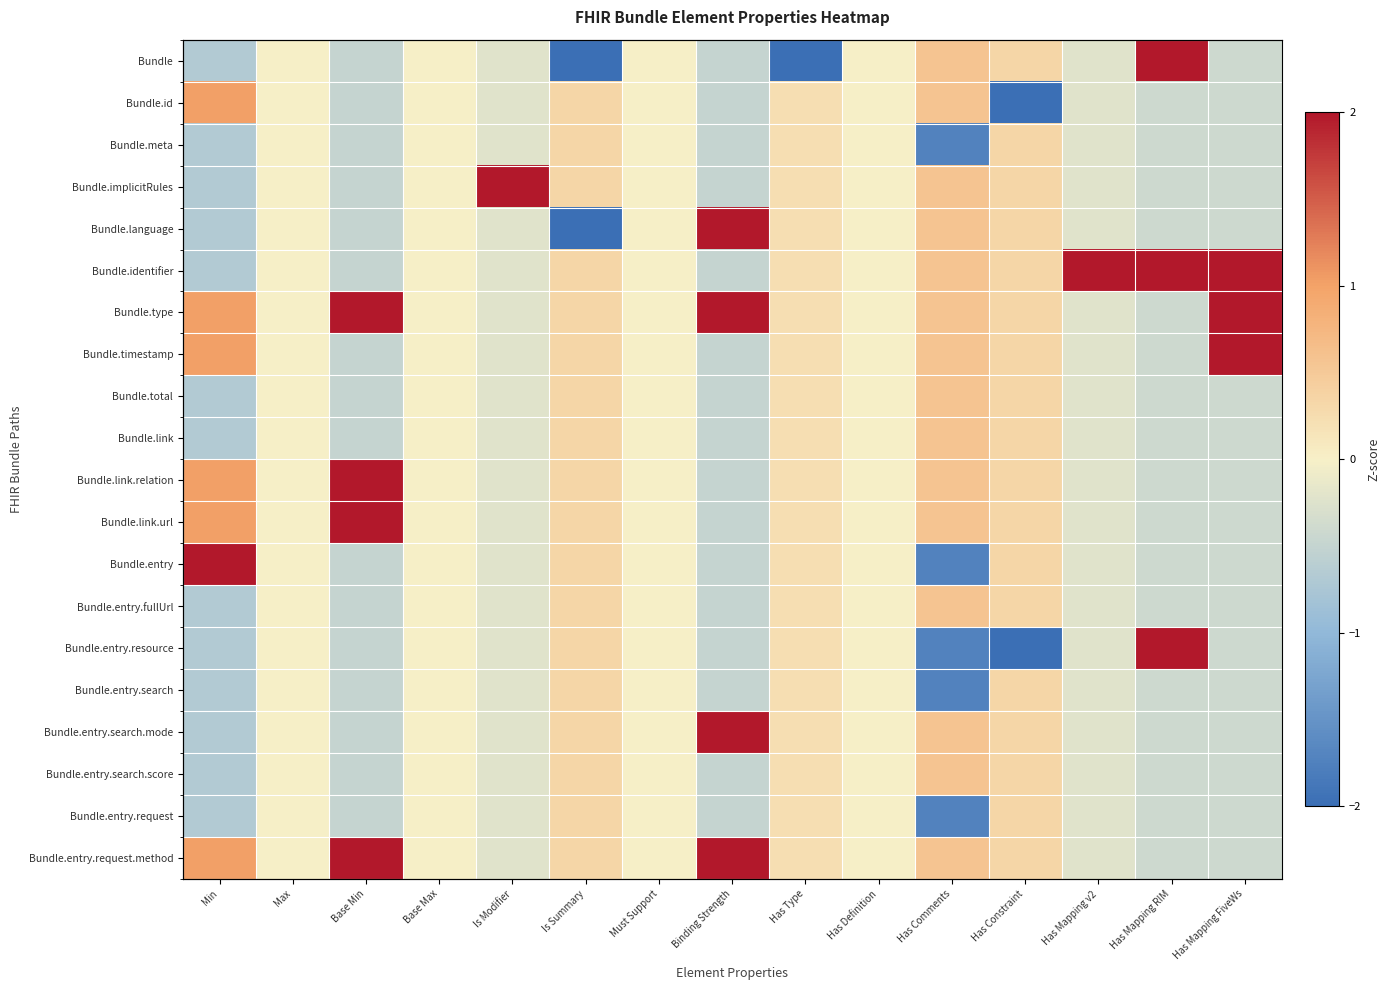

Is the value of Bundle.implicitRules at Base Min greater than the value of Bundle.entry.resource at Has Comments?

Yes